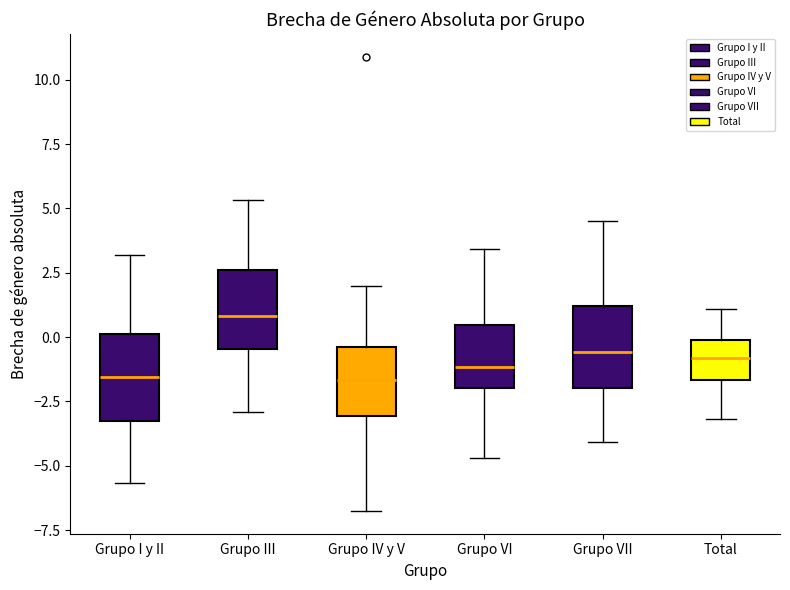

Reading left to right, read every box against the y-axis: the position of its median line, the range the box covers, and the ends of its whiskers. The values are not printed on the chart, so give them approximately, as read against the axis.

Grupo I y II: median -1.5, box -3.5 to 0.0, whiskers -5.5 to 3.0
Grupo III: median 1.0, box -0.5 to 2.5, whiskers -3.0 to 5.5
Grupo IV y V: median -1.5, box -3.0 to -0.5, whiskers -7.0 to 2.0
Grupo VI: median -1.0, box -2.0 to 0.5, whiskers -4.5 to 3.5
Grupo VII: median -0.5, box -2.0 to 1.0, whiskers -4.0 to 4.5
Total: median -1.0, box -1.5 to 0.0, whiskers -3.0 to 1.0